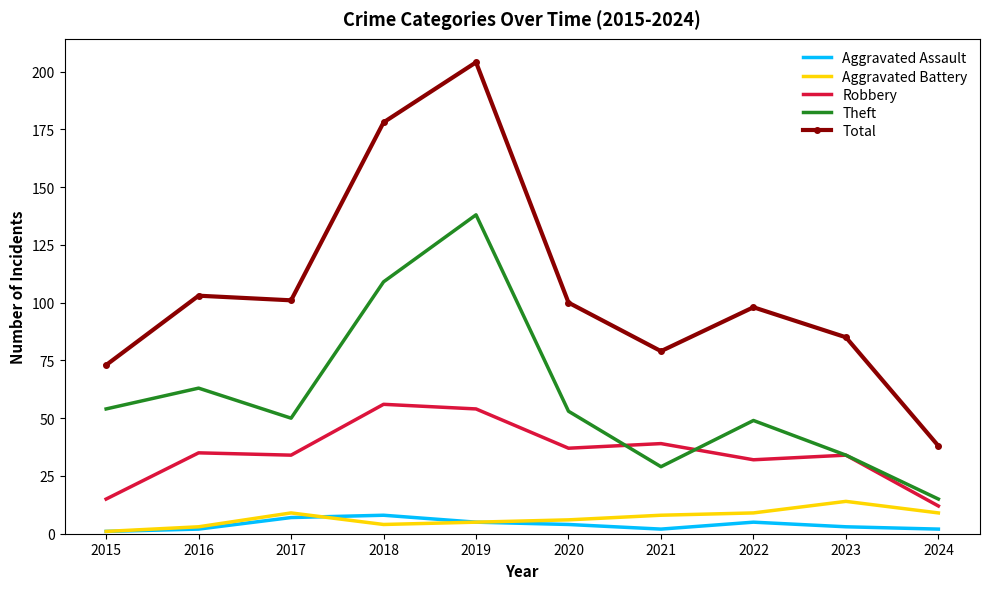

Is the value of Theft at 2022 greater than the value of Robbery at 2019?

No